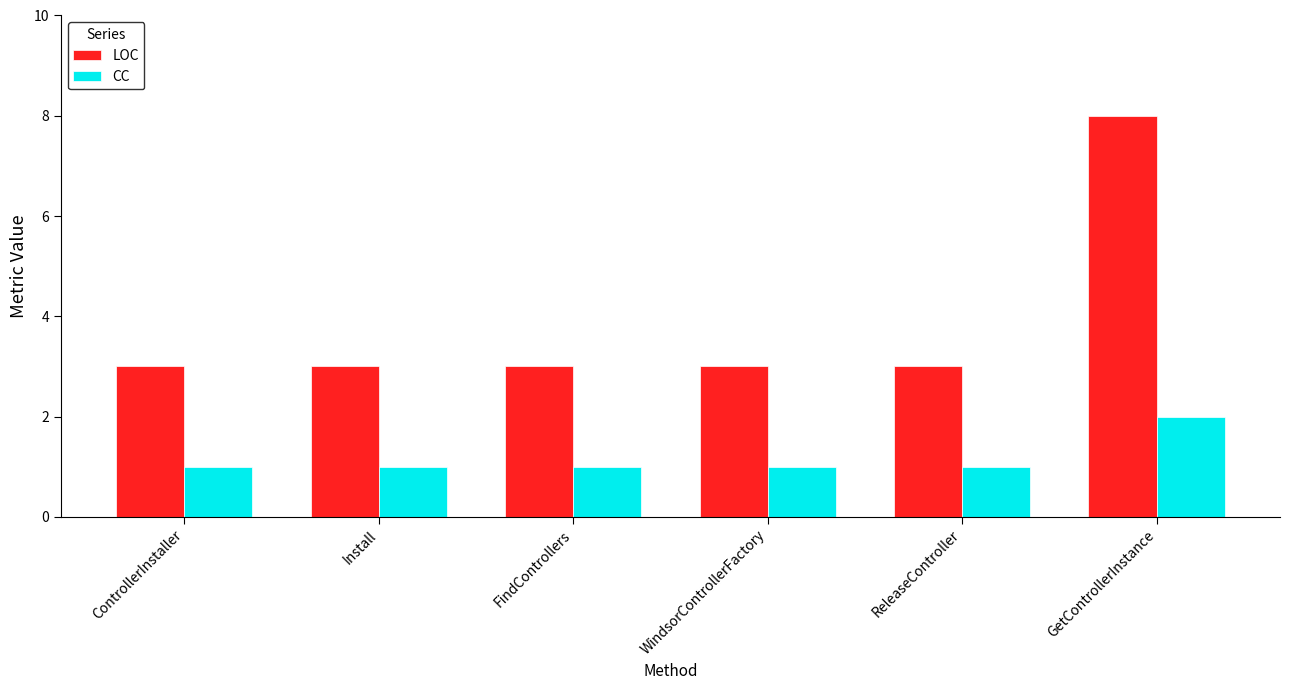

How many CC values are between 1 and 2?

6